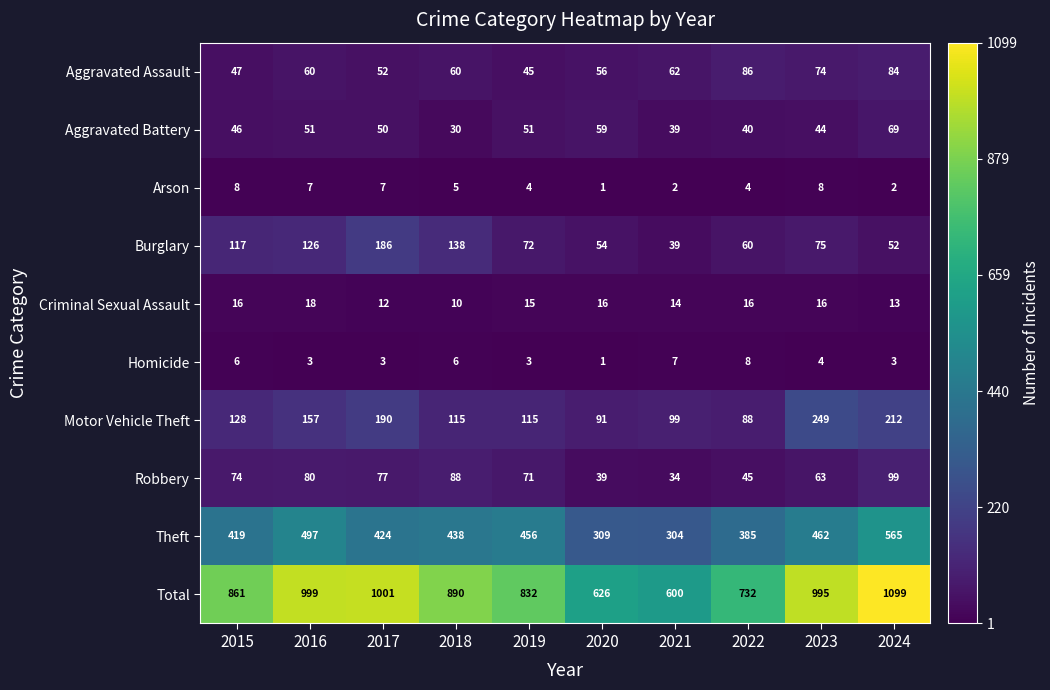

What is the average value of the Total series?

864